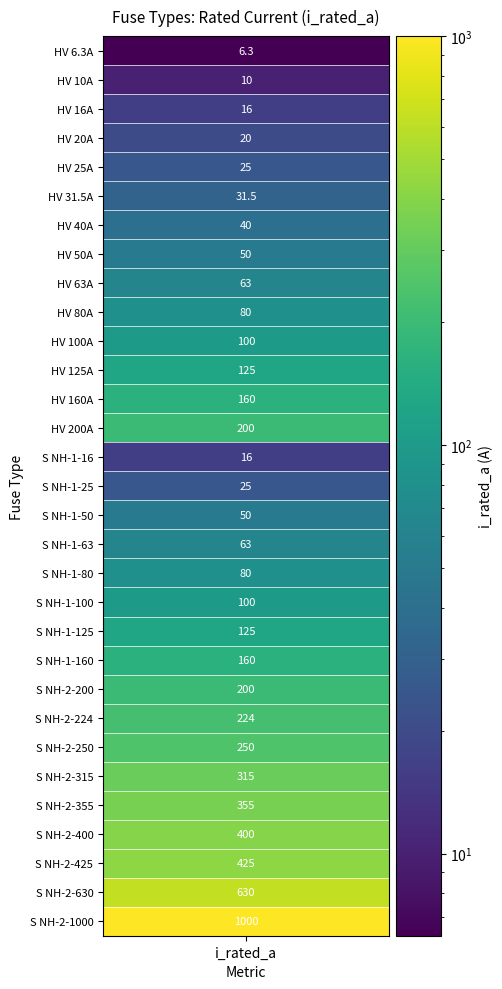

Reading left to right, transcribe all the data shown in this chart.

i_rated=6.3	1=10.0	2=16.0	3=20.0	4=25.0	5=31.5	6=40.0	7=50.0	8=63.0	9=80.0	10=100.0	11=125.0	12=160.0	13=200.0	14=16.0	15=25.0	16=50.0	17=63.0	18=80.0	19=100.0	20=125.0	21=160.0	22=200.0	23=224.0	24=250.0	25=315.0	26=355.0	27=400.0	28=425.0	29=630.0	30=1000.0